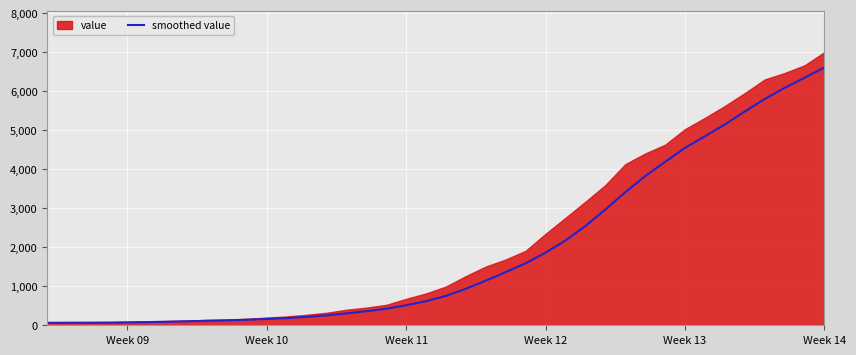

Which category has the highest value in the smoothed value series?

Week 14